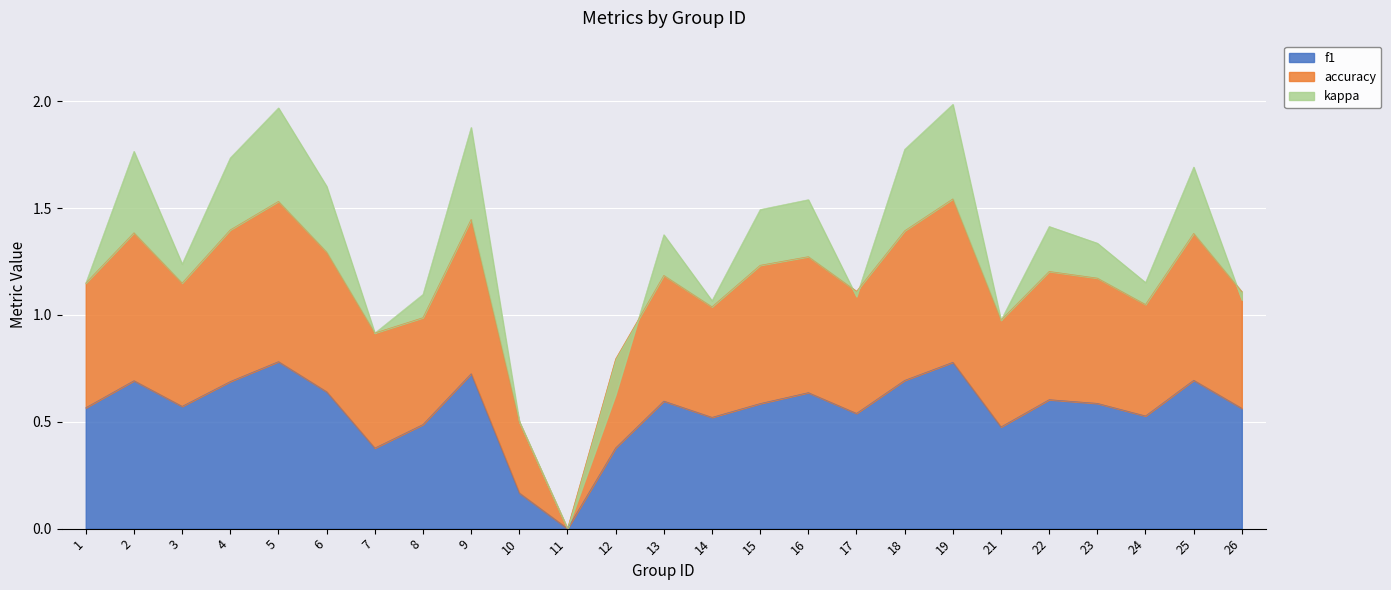

True or false: f1 has a value of 0.5 at 14.

True